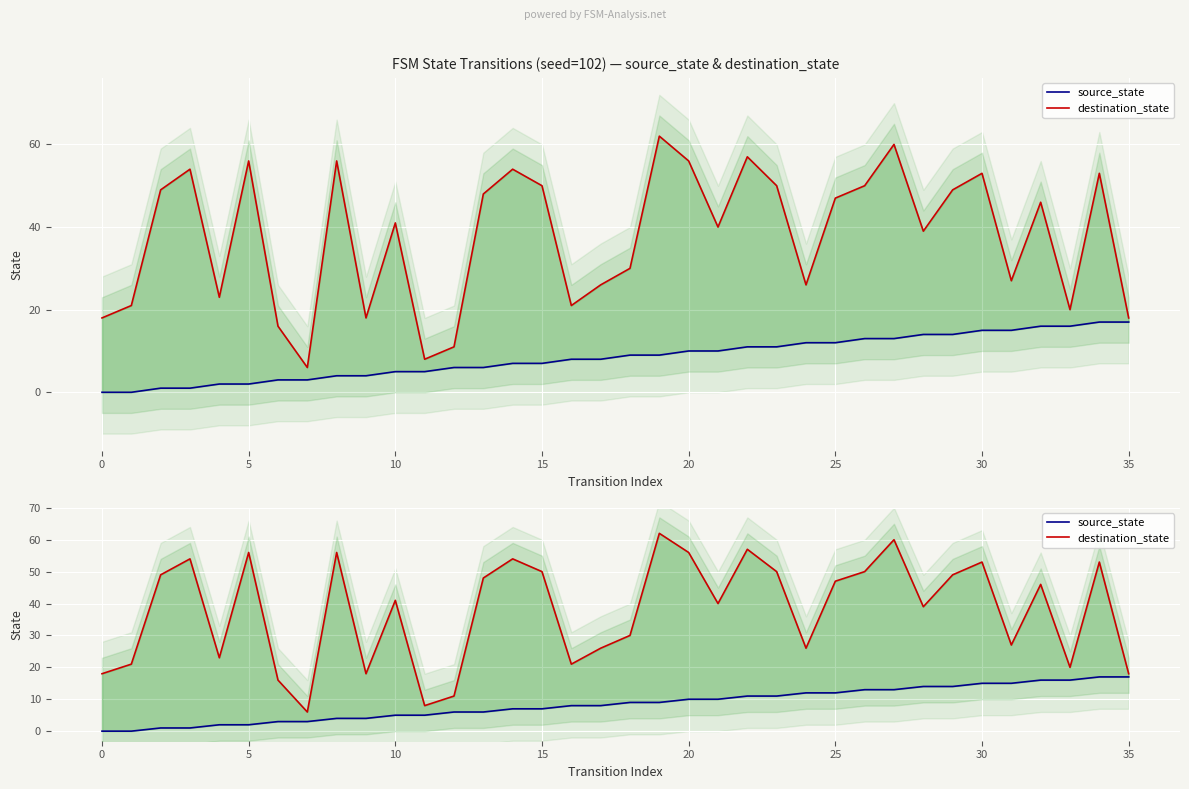

How many lines are shown in the chart?

2